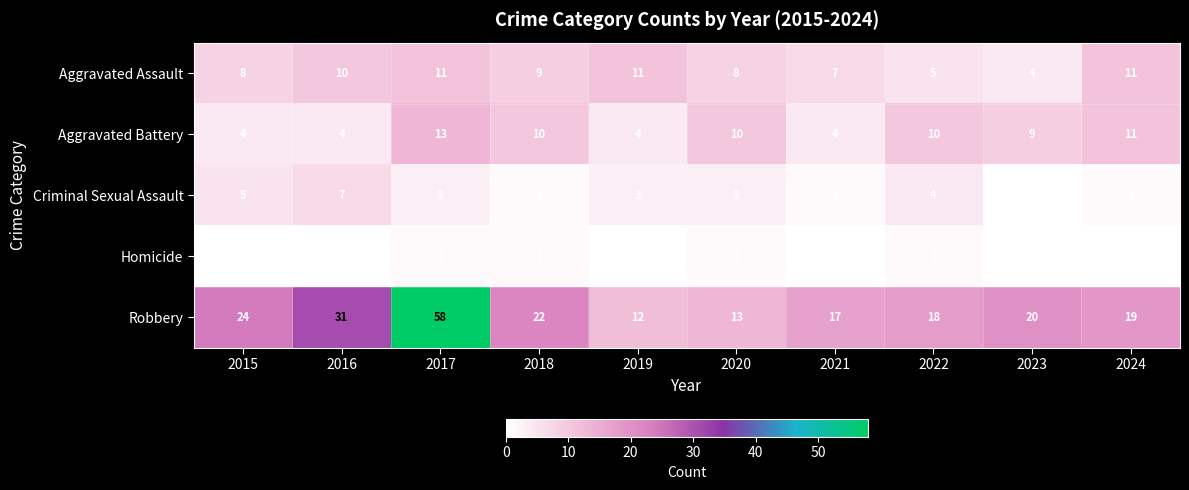

What is the difference between the second highest and second lowest values in the Aggravated Battery series?

7